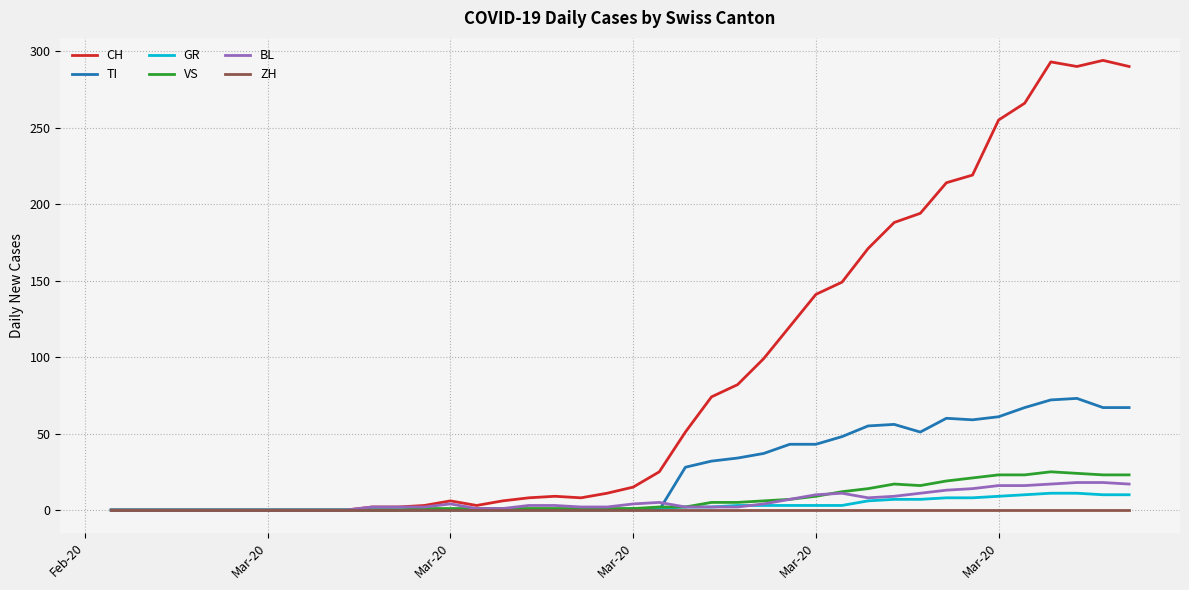

What is the greatest value displayed?

294